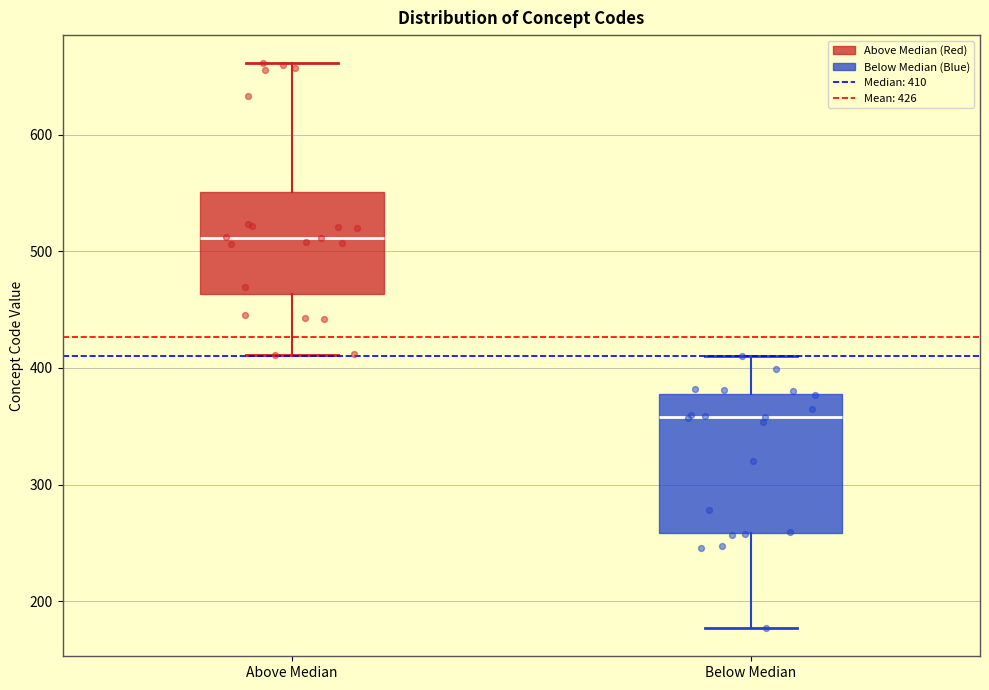

Where is the lower edge of the box for Above Median on the y-axis? The values are not printed on the chart, so give them approximately, as read against the axis.

460